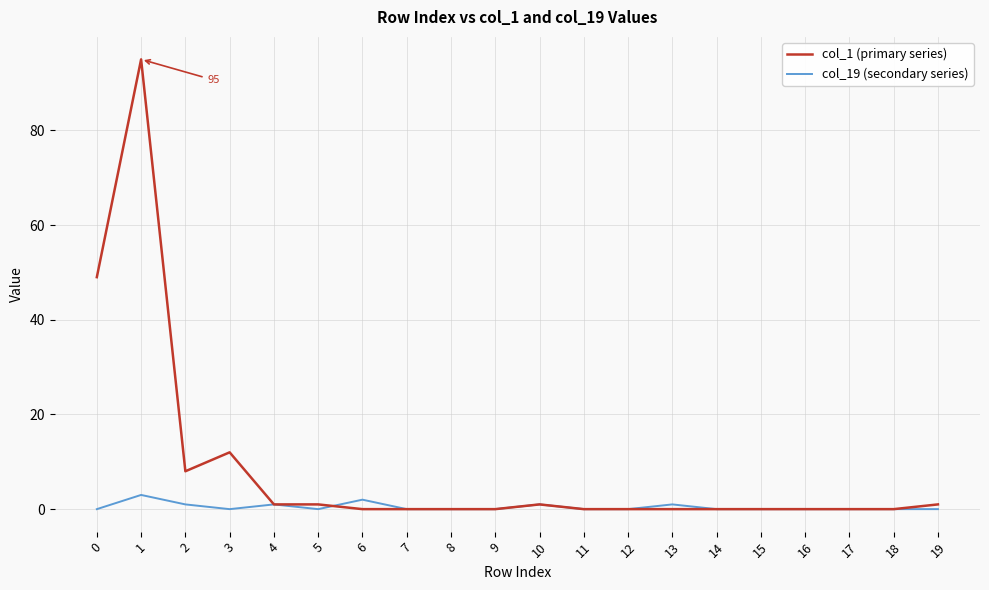

True or false: col_1 (primary series) and col_19 (secondary series) intersect in this chart.

True